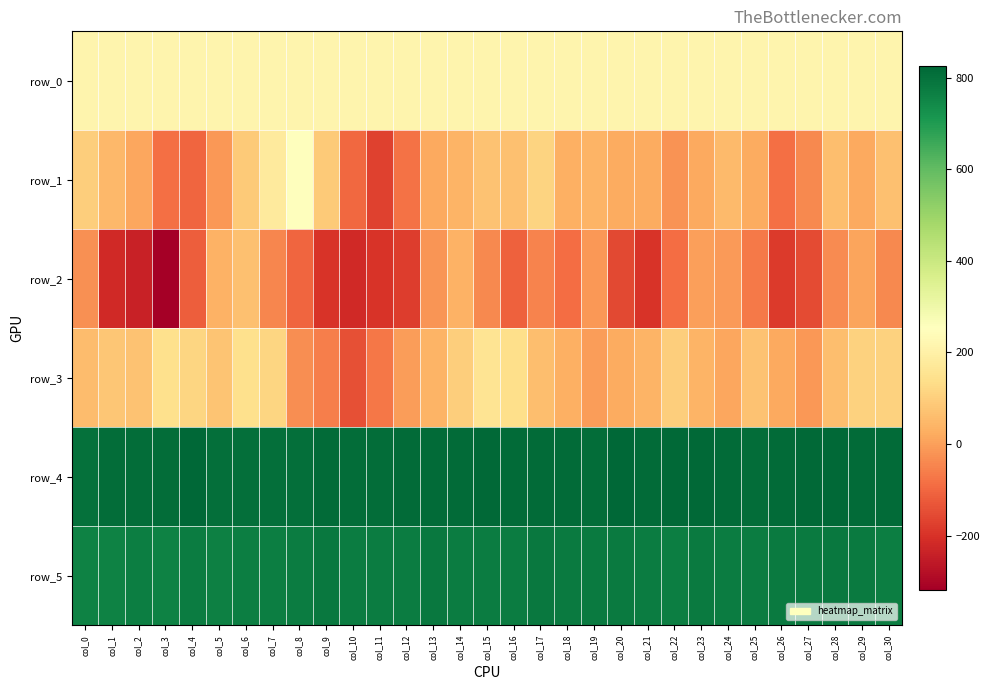

The value of row_2 at col_16 is -182.8. True or false?

False